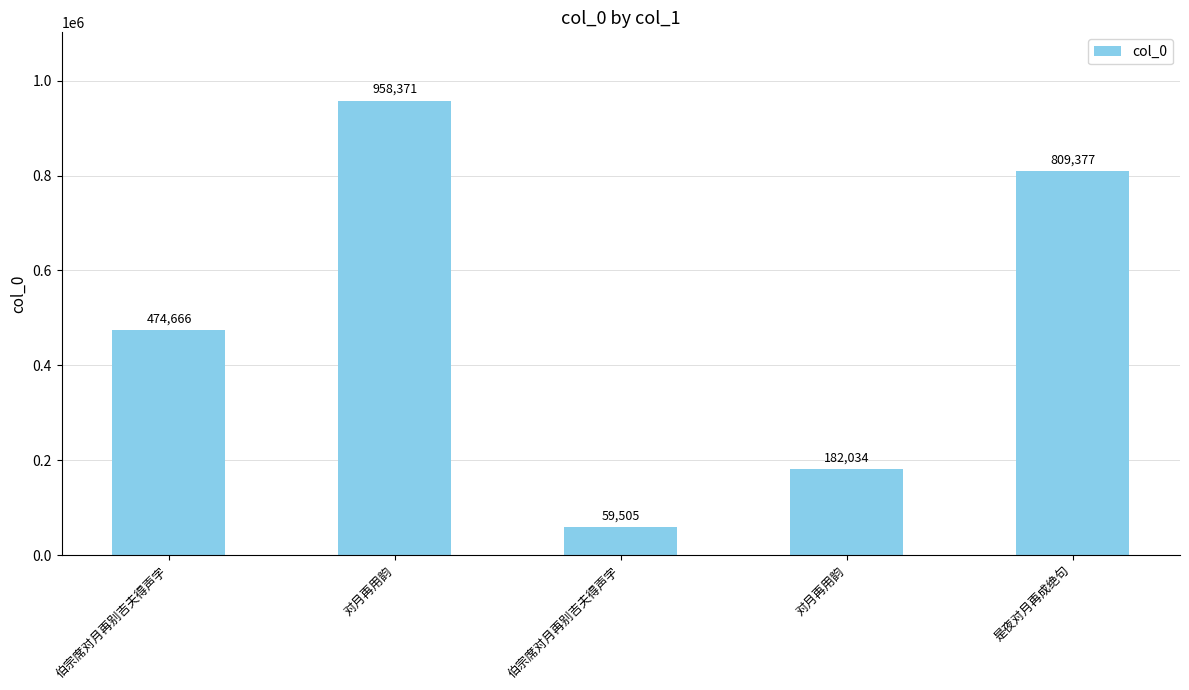

Are the bars horizontal?

No